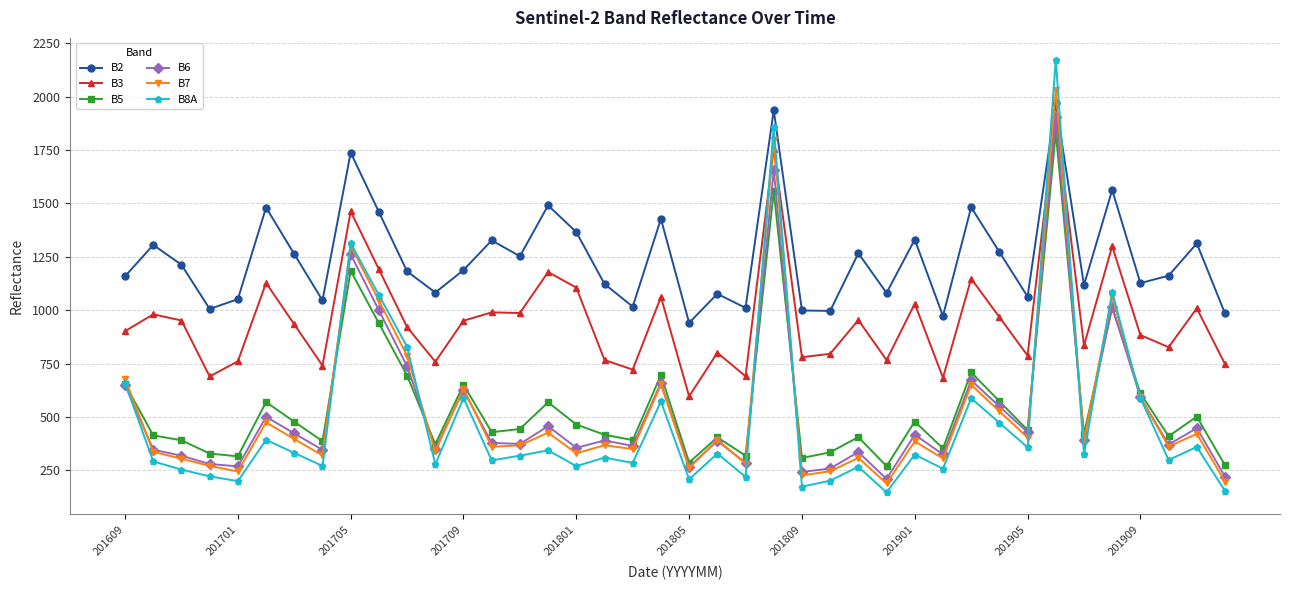

What is the value of the B3 point at the 40th from the left?

748